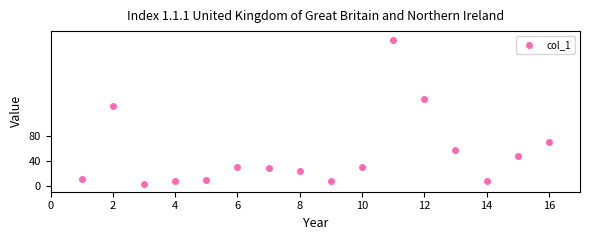

What is the range of X values (max minus min)?

15.0